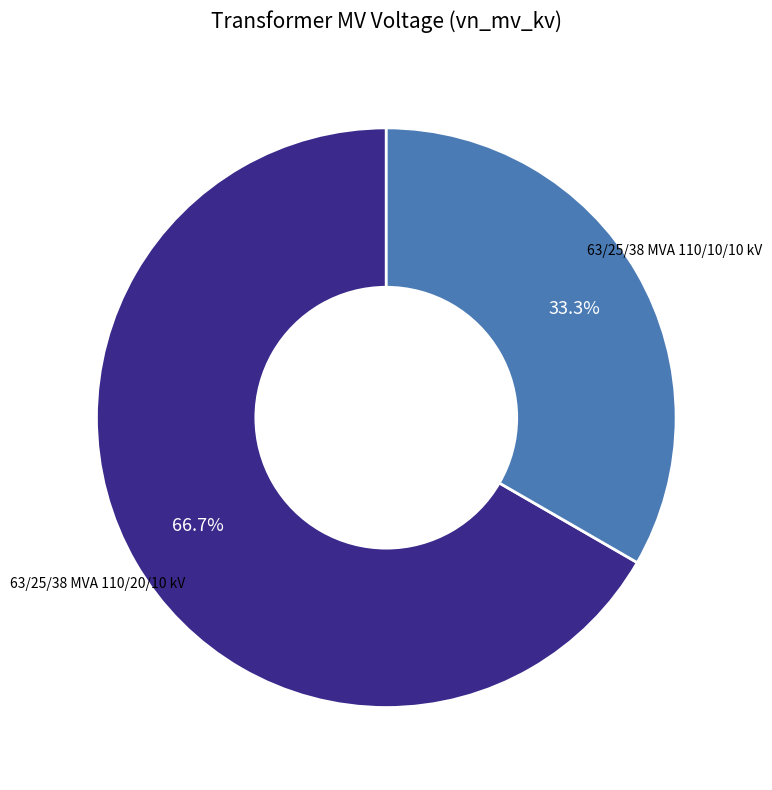

Is there a majority slice in this chart?

Yes